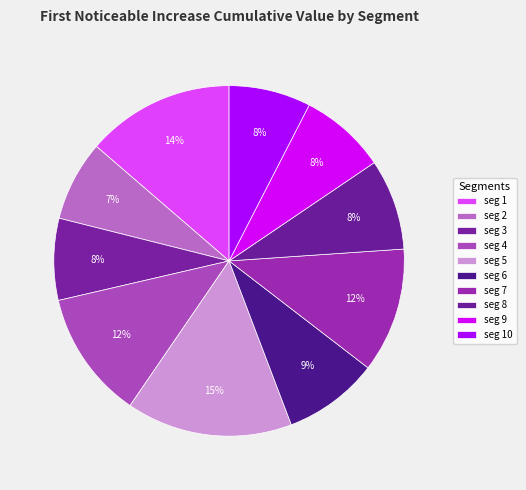

How many slices are in this pie chart?

10